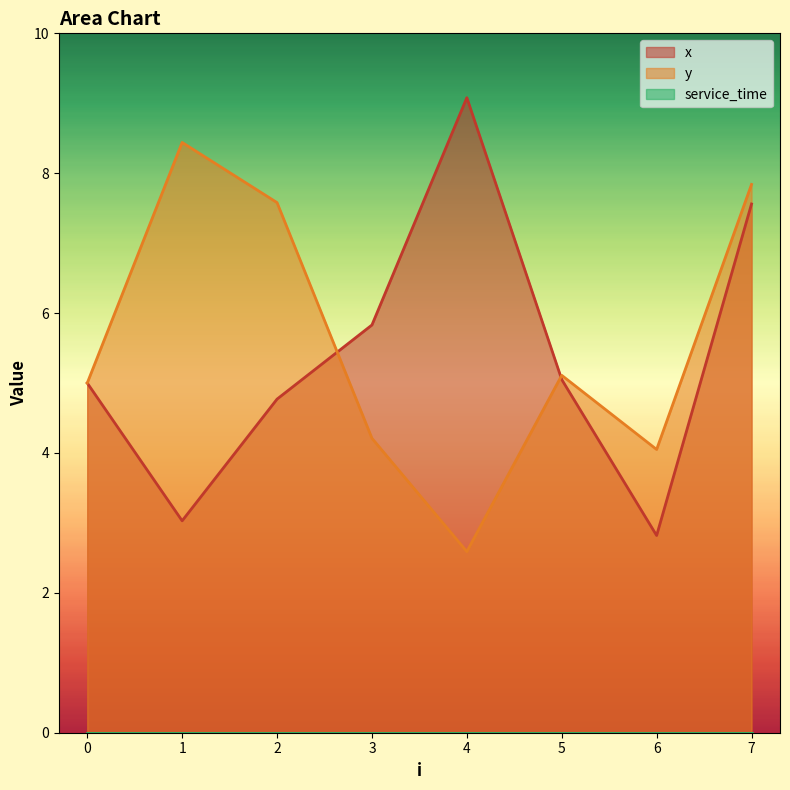

What is the approximate value of y at 6?

4.0